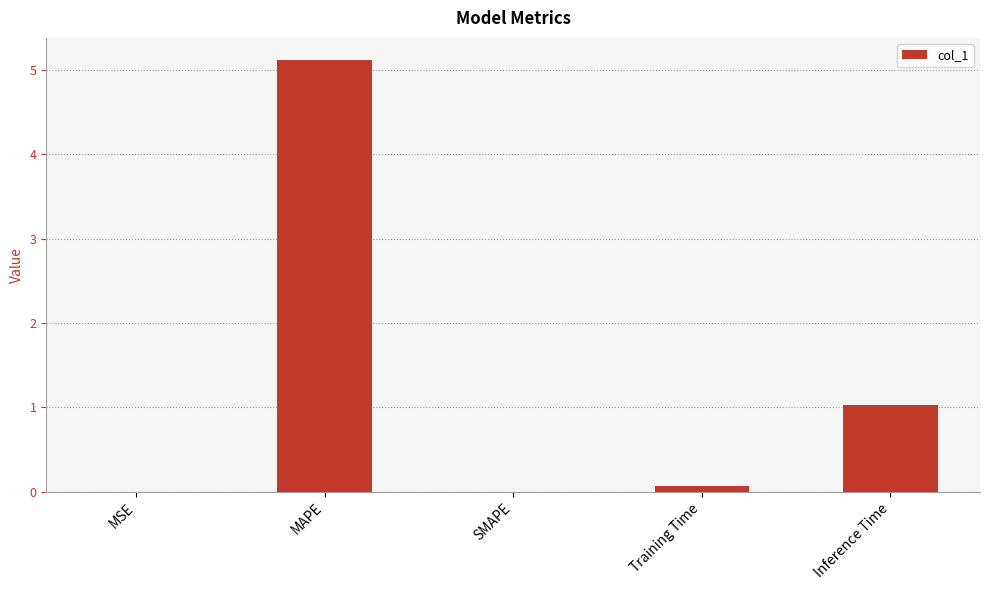

Is it true that the value at SMAPE is 0.0?

True